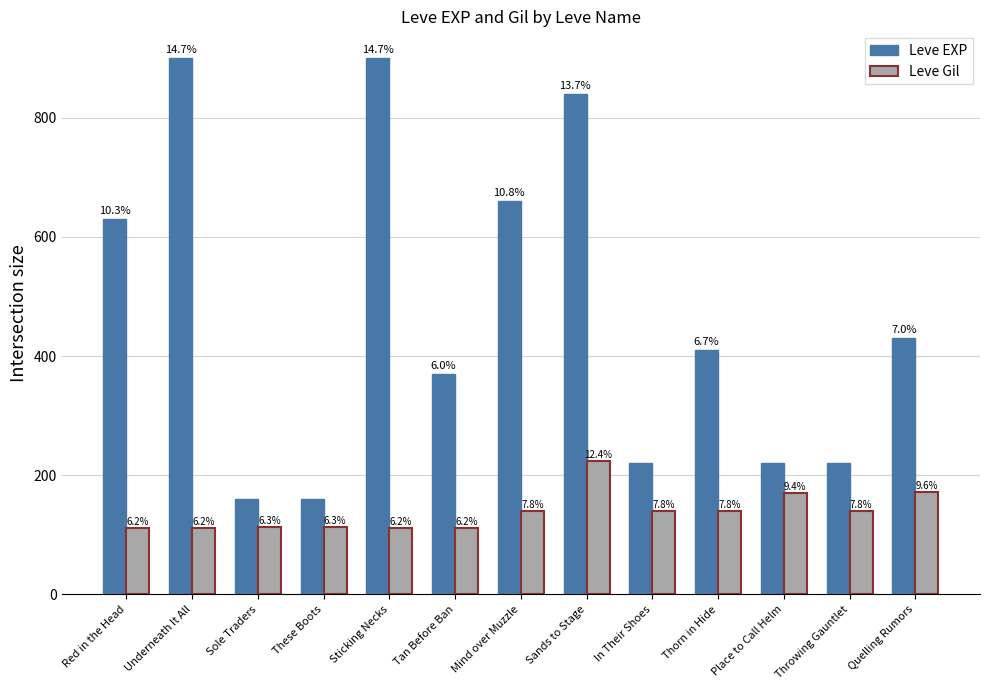

What are all the series names shown in the legend?

Leve EXP, Leve Gil